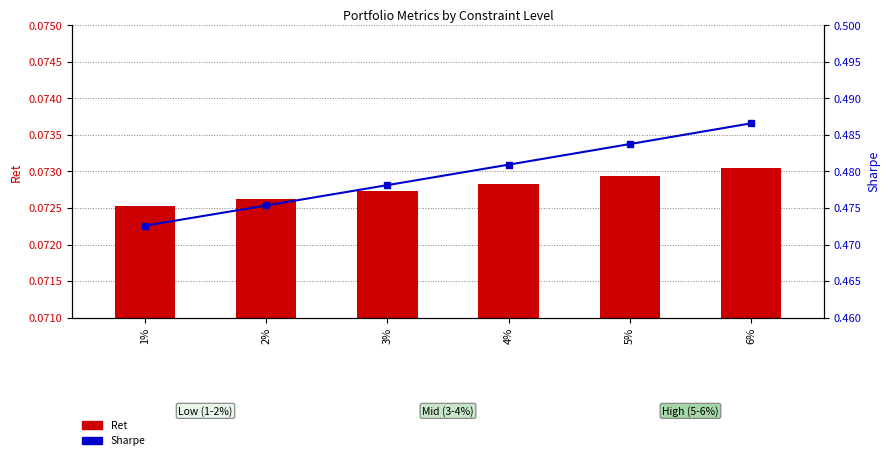

What is the average value of the Sharpe series?

0.5